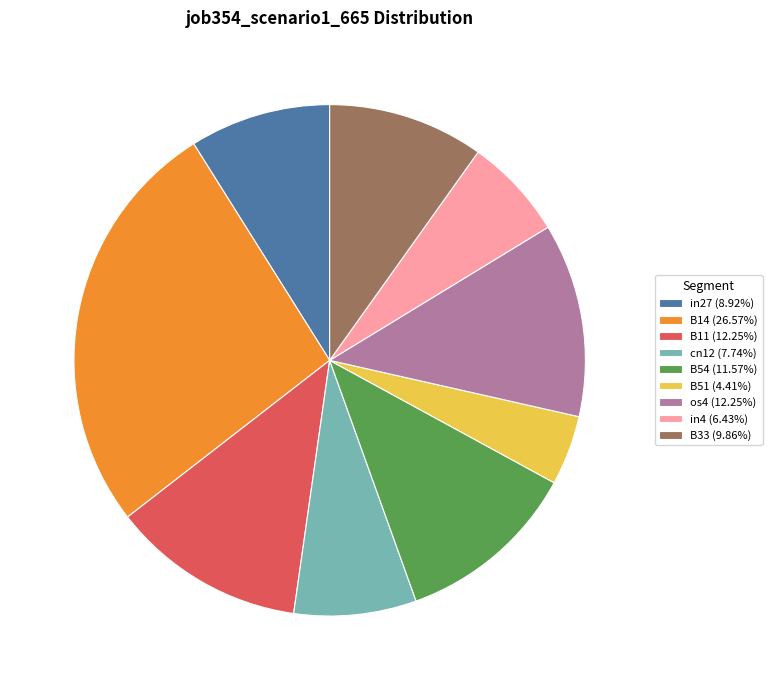

Is the sum of in4 and B14 greater than half?

No